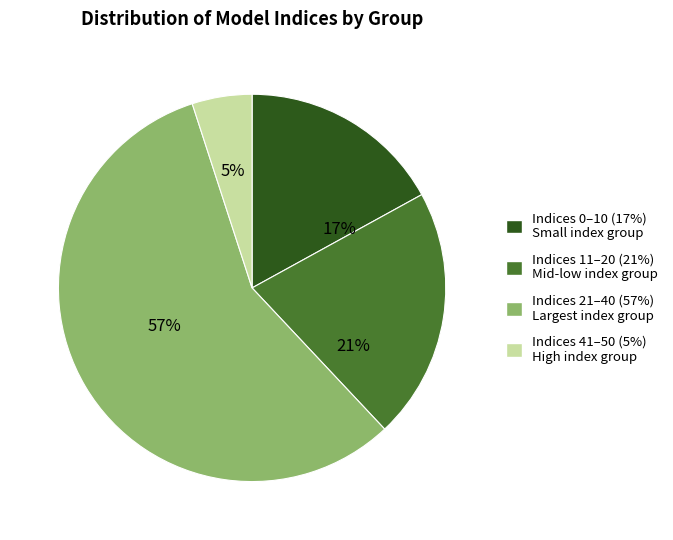

Does any single category account for the majority?

Yes